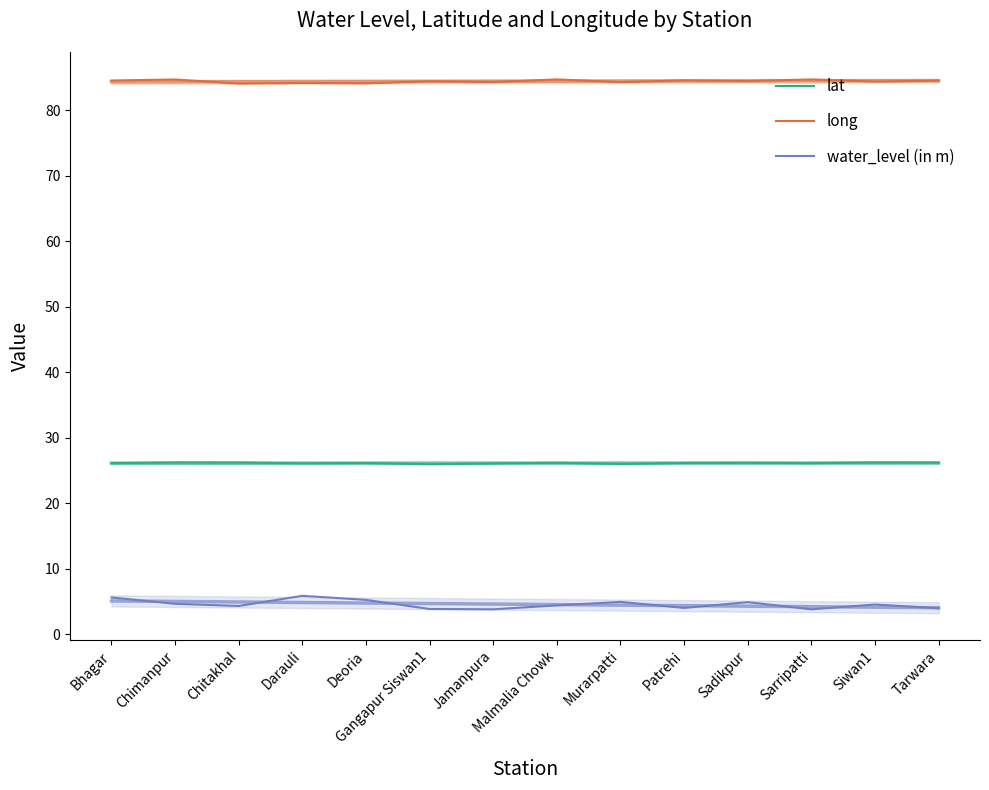

True or false: long and water_level (in m) intersect in this chart.

False